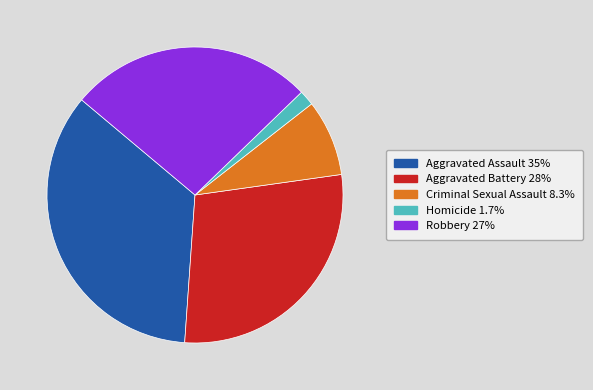

Which slice is the largest?

Aggravated Assault